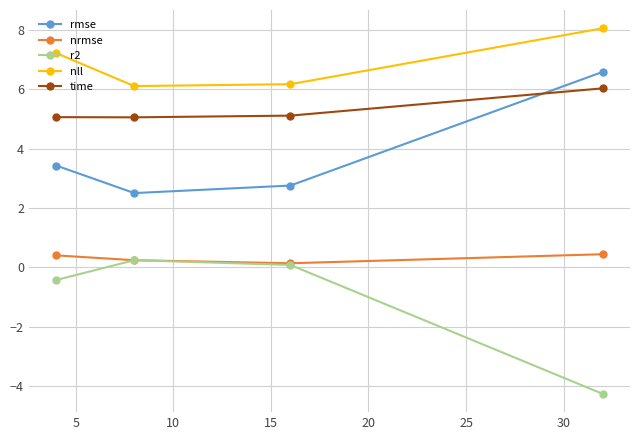

True or false: rmse has more than 1 points higher than both neighbors.

False